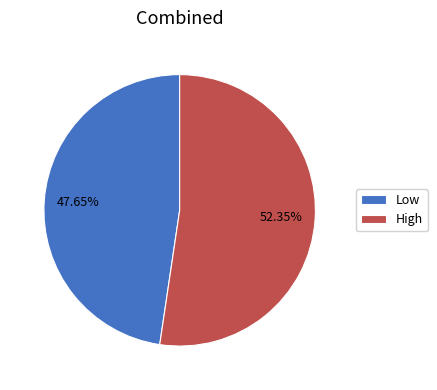

Count the number of slices in the pie.

2